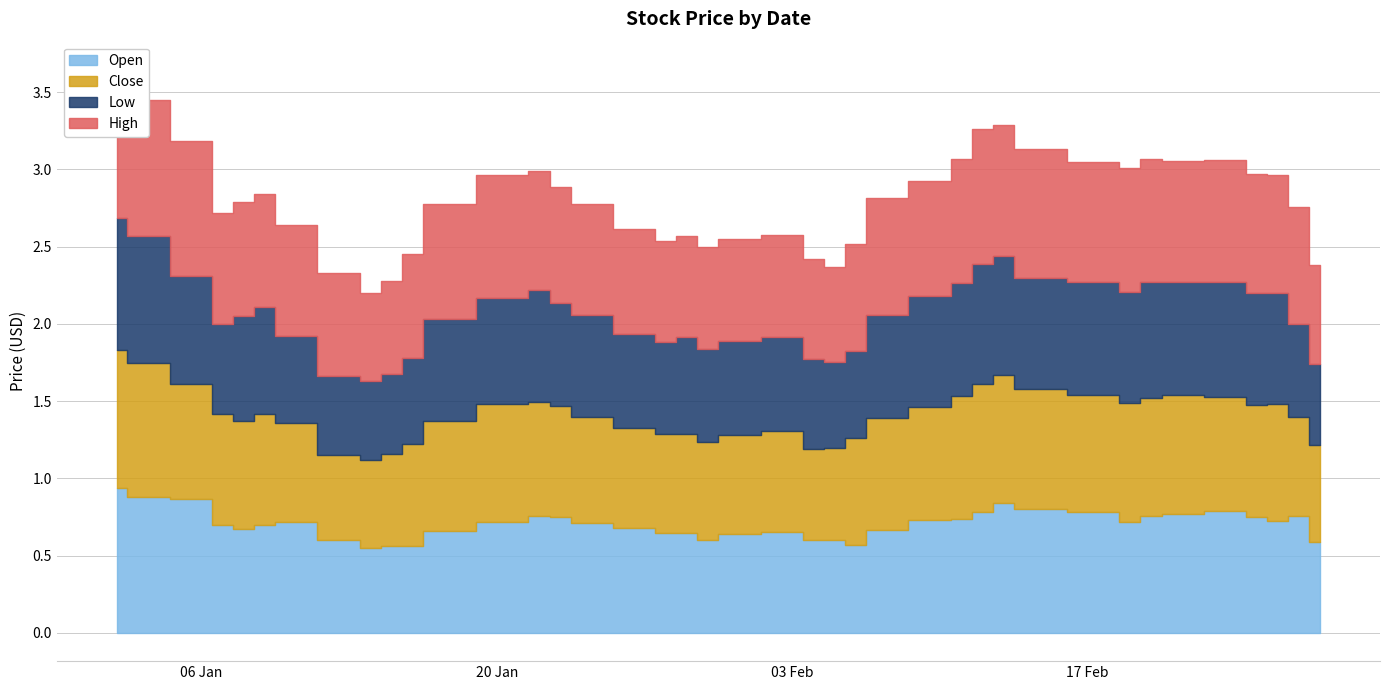

What is the sum of all close values?

28.2